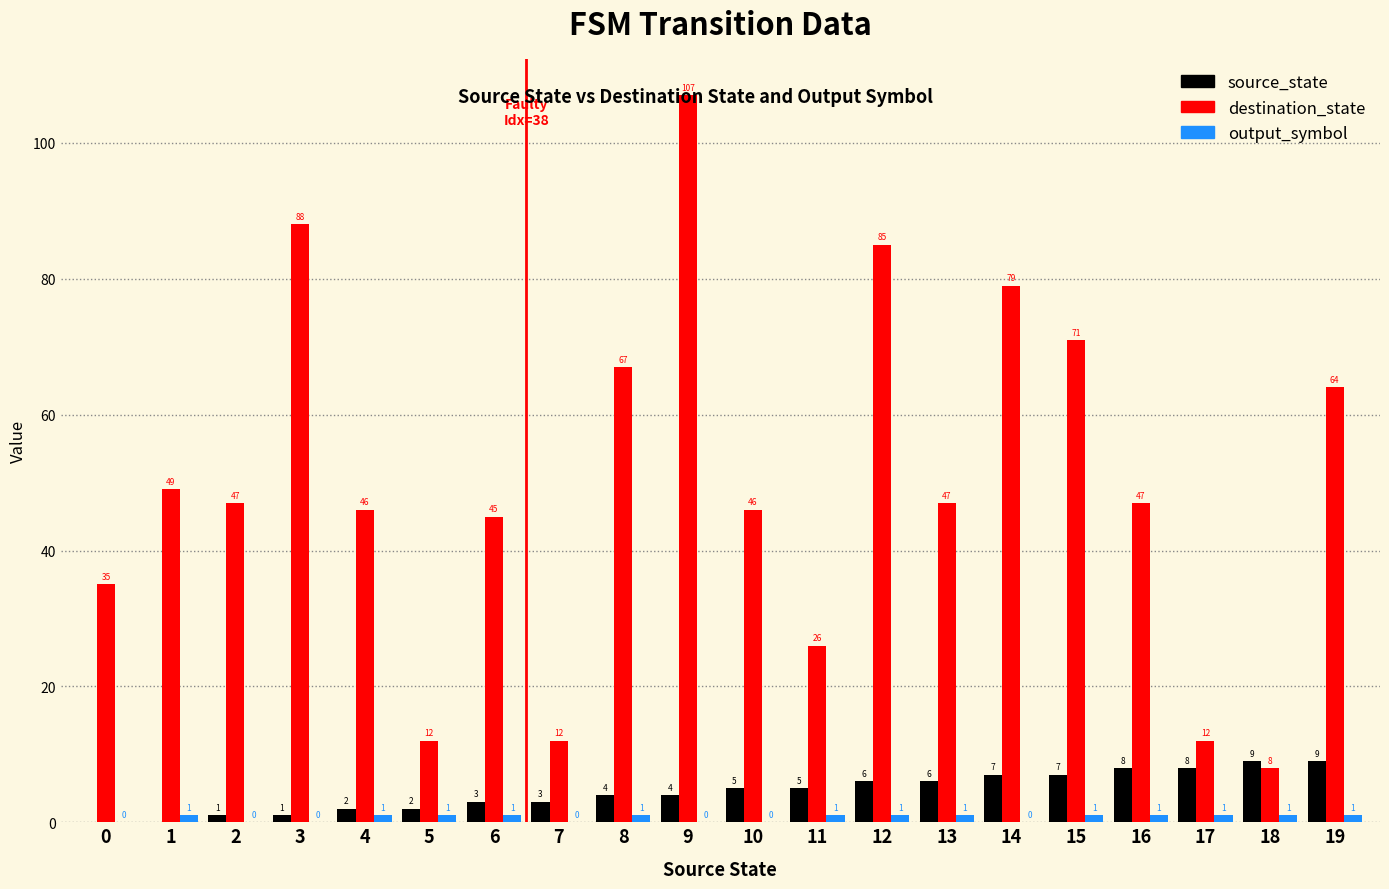

What is the sum of all source_state values?

90